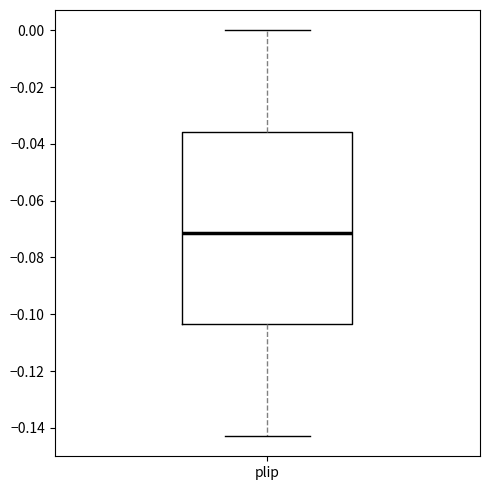

Transcribe this box plot: give where the median line is, the range the box spans, and where the two whiskers end, as read against the y-axis. The values are not printed on the chart, so give them approximately, as read against the axis.

median -0.072, box -0.104 to -0.036, whiskers -0.142 to 0.000